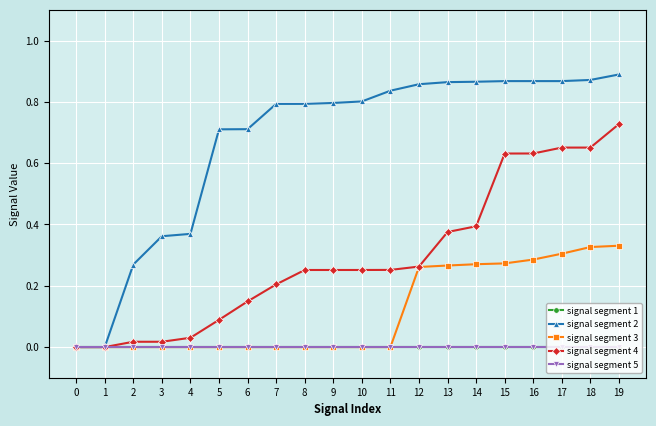

Count the signal segment 3 values in the range 0 to 1.

20